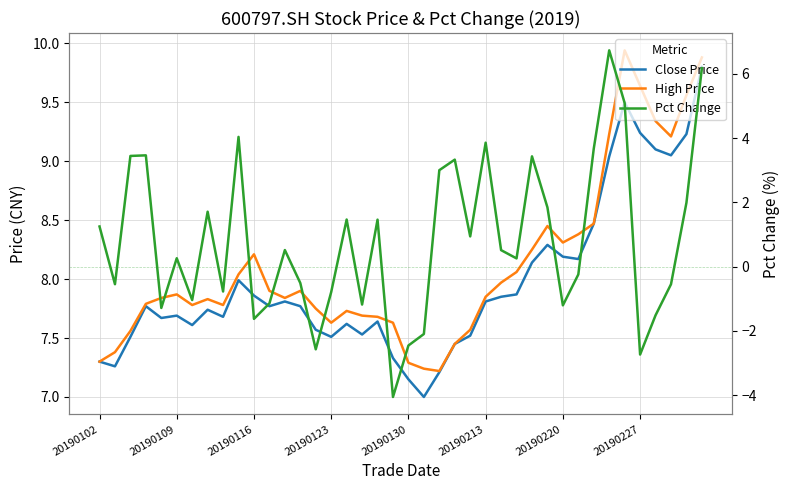

List the series in order of their peak value, lowest first.

Pct Change, Close Price, High Price